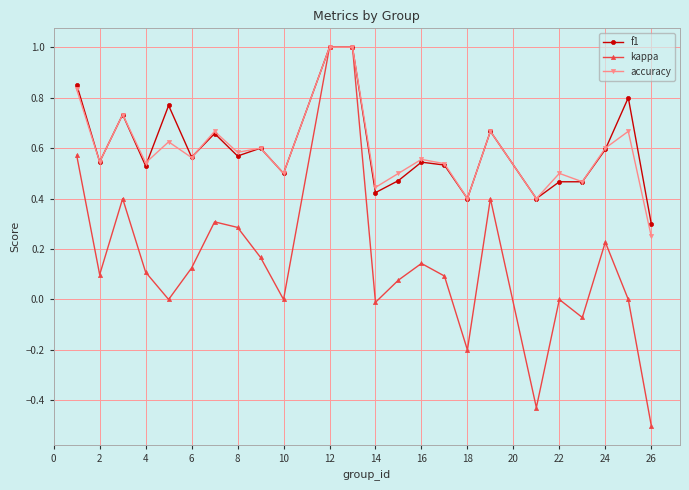

Which series has the widest spread of values?

kappa